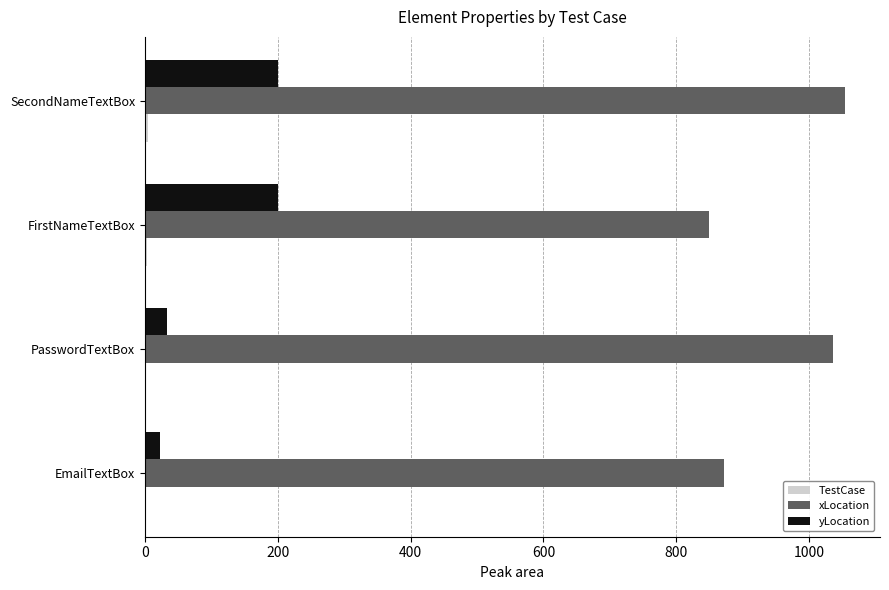

Between EmailTextBox and PasswordTextBox, which series saw the biggest shift?

xLocation